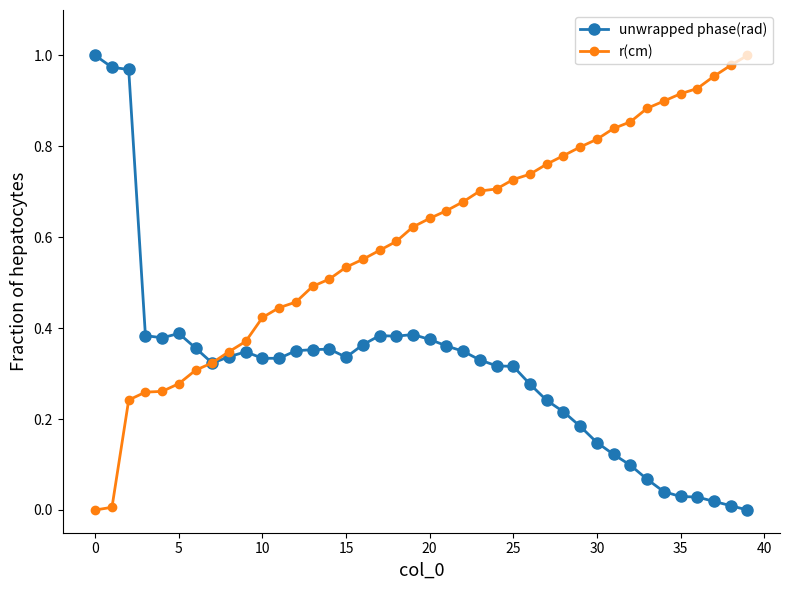

Rank the series by their average value, from highest to lowest.

r(cm), unwrapped phase(rad)